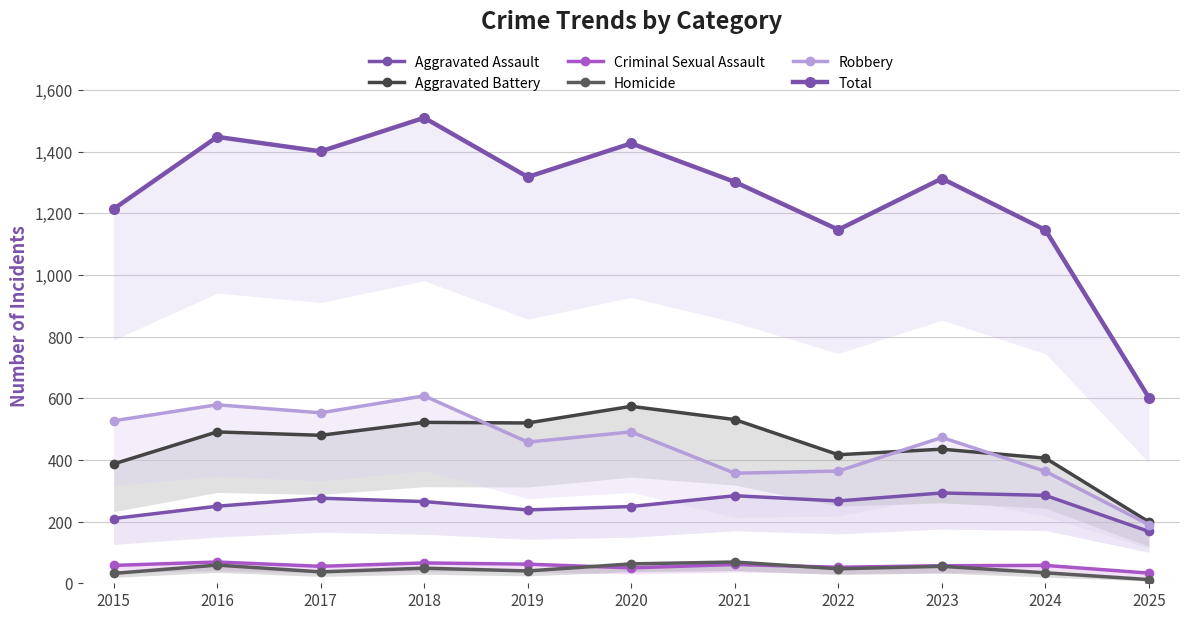

At how many categories does at least one series exceed 1263?

7